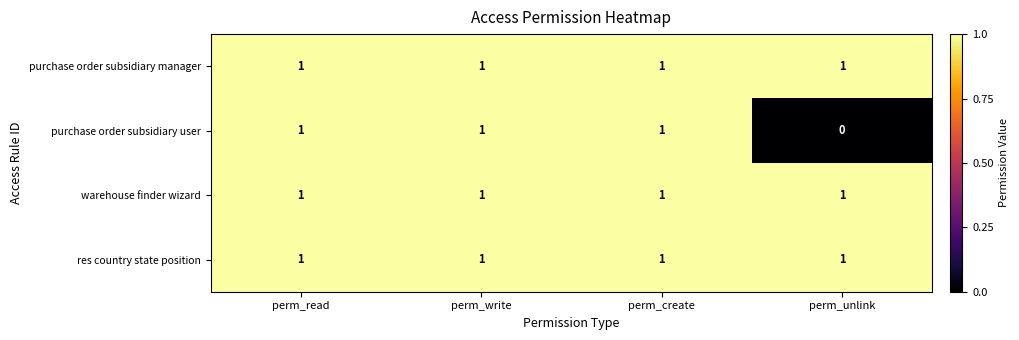

The value of warehouse finder wizard at perm_unlink is 1. True or false?

True